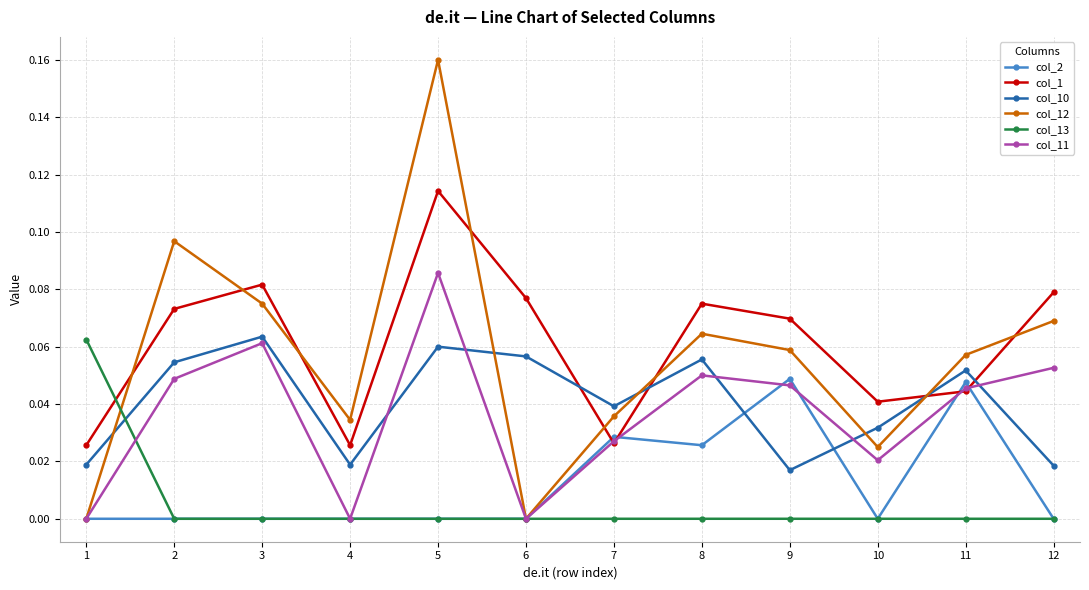

The col_2 series shows 0.0 at 4. True or false?

True